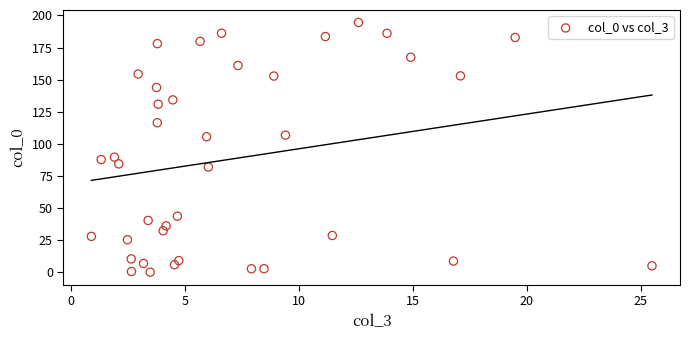

What is the range of X values (max minus min)?

24.6